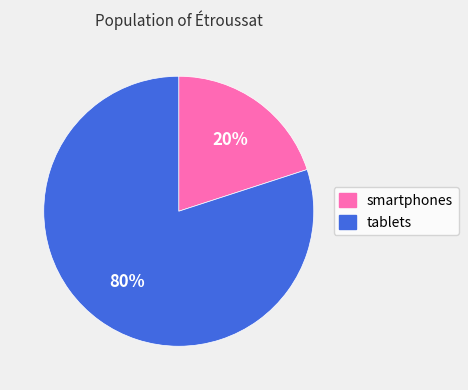

Which slice represents more than half of the pie?

tablets